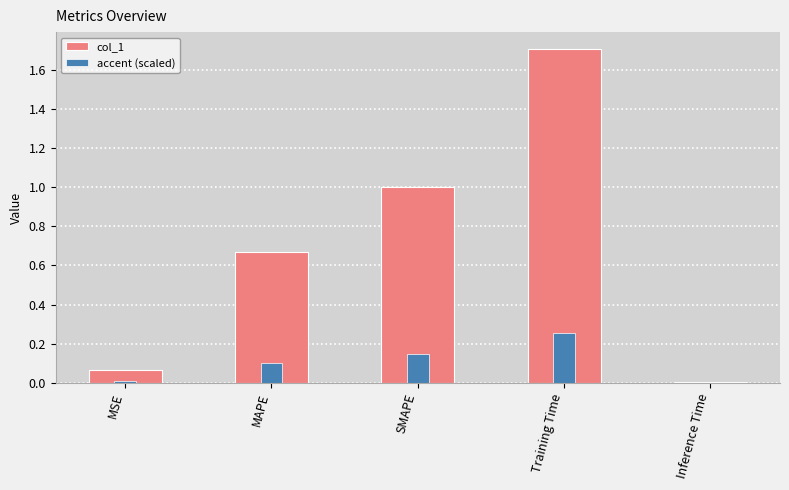

What is the value of the col_1 bar at the 3rd from the left?

1.0